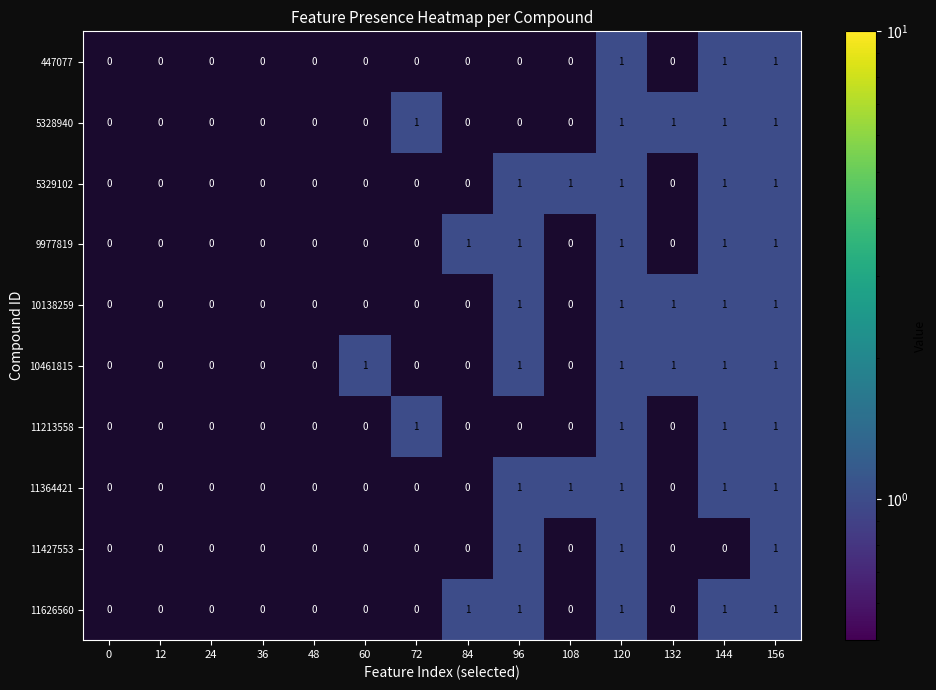

List the series in order of their peak value, lowest first.

447077, 5328940, 5329102, 9977819, 10138259, 10461815, 11213558, 11364421, 11427553, 11626560